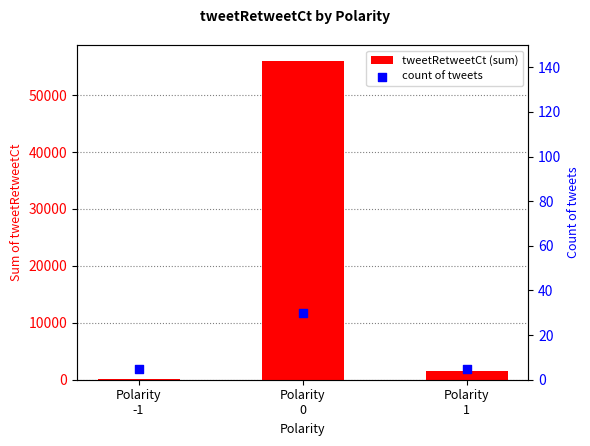

Which series contains the highest Y value?

tweetRetweetCt (sum)